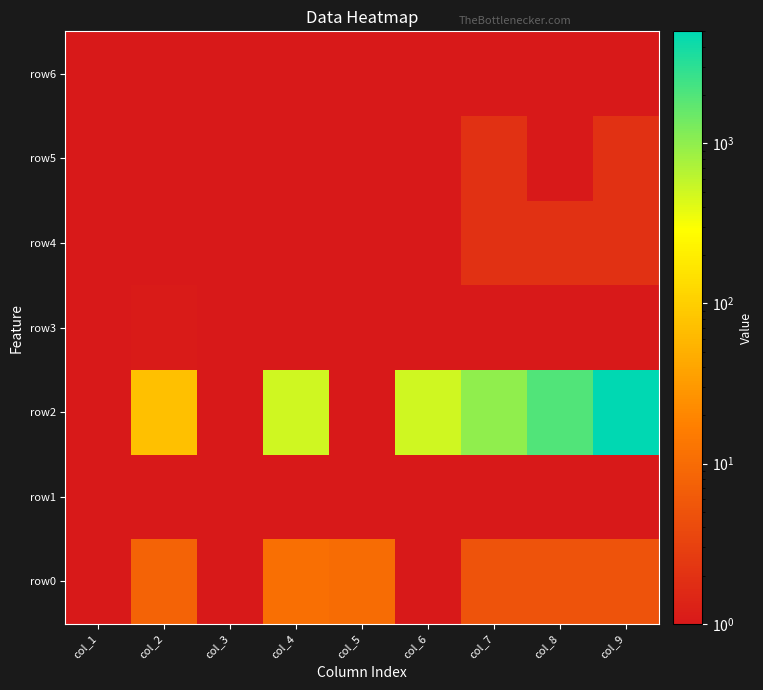

Reading right to left, list all the values displayed in this chart.

row0: col_9=5.0	col_8=5.0	col_7=5.0	col_6=1.0	col_5=10.0	col_4=11.0	col_3=1.0	col_2=8.0	col_1=1.0
row1: col_9=1.0	col_8=1.0	col_7=1.0	col_6=1.0	col_5=1.0	col_4=1.0	col_3=1.0	col_2=1.0	col_1=1.0
row2: col_9=5001.0	col_8=2001.0	col_7=1001.0	col_6=501.0	col_5=1.0	col_4=501.0	col_3=1.0	col_2=73.0	col_1=1.0
row3: col_9=1.0	col_8=1.0	col_7=1.0	col_6=1.0	col_5=1.0	col_4=1.0	col_3=1.0	col_2=1.1	col_1=1.0
row4: col_9=2.0	col_8=2.0	col_7=2.0	col_6=1.0	col_5=1.0	col_4=1.0	col_3=1.0	col_2=1.0	col_1=1.0
row5: col_9=2.0	col_8=1.0	col_7=2.0	col_6=1.0	col_5=1.0	col_4=1.0	col_3=1.0	col_2=1.0	col_1=1.0
row6: col_9=1.0	col_8=1.0	col_7=1.0	col_6=1.0	col_5=1.0	col_4=1.0	col_3=1.0	col_2=1.0	col_1=1.0